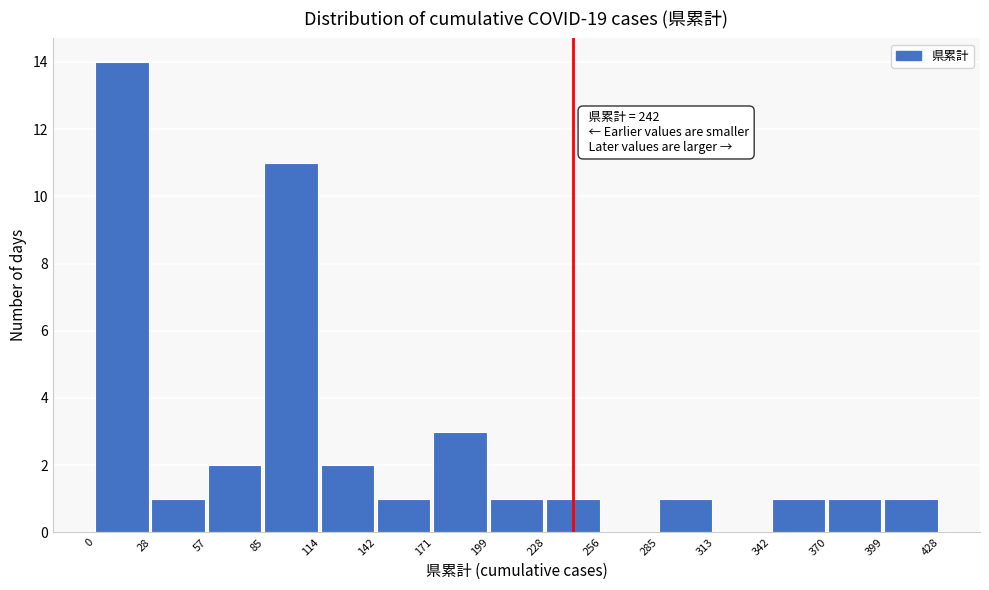

Over which range of the x-axis is the bar tallest?

0 to 28